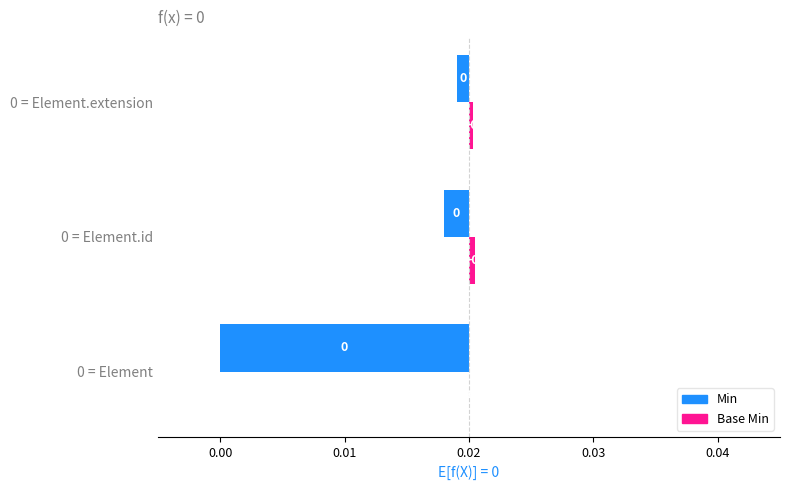

True or false: Min has a value of -0.0 at 0 = Element.id.

False